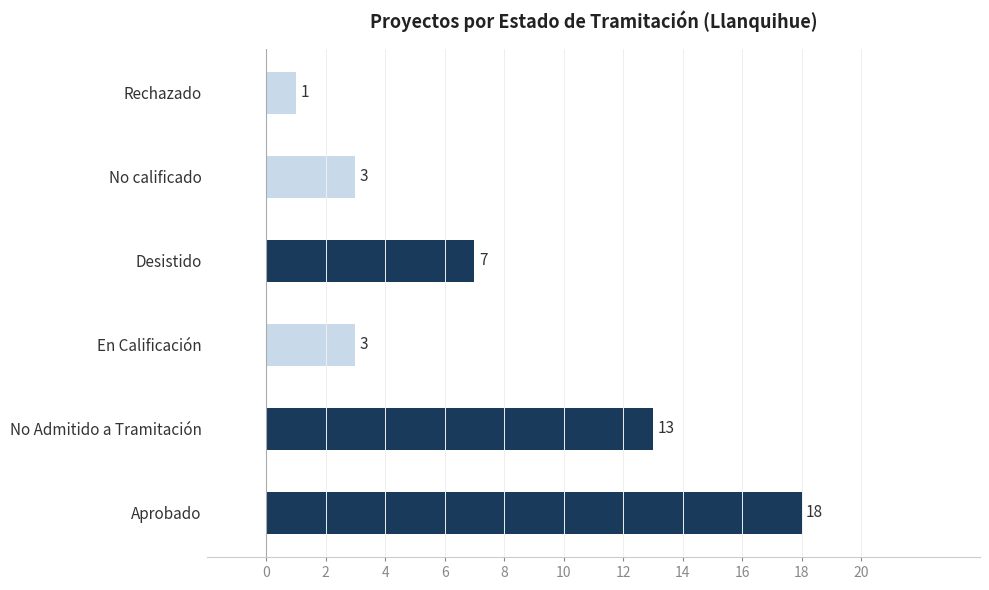

The chart shows a value of 18 at Aprobado. True or false?

True